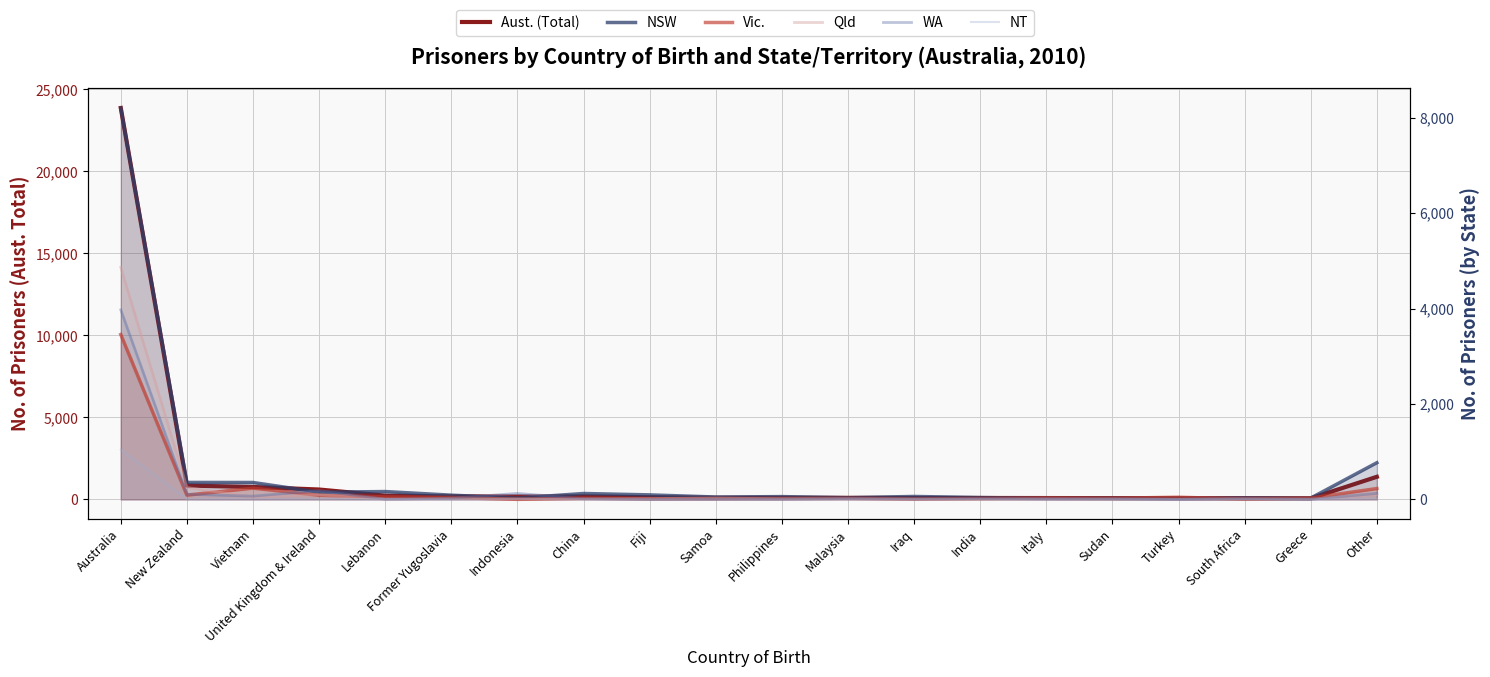

What is the value of the Aust. (Total) point at the 10th from the left?

96